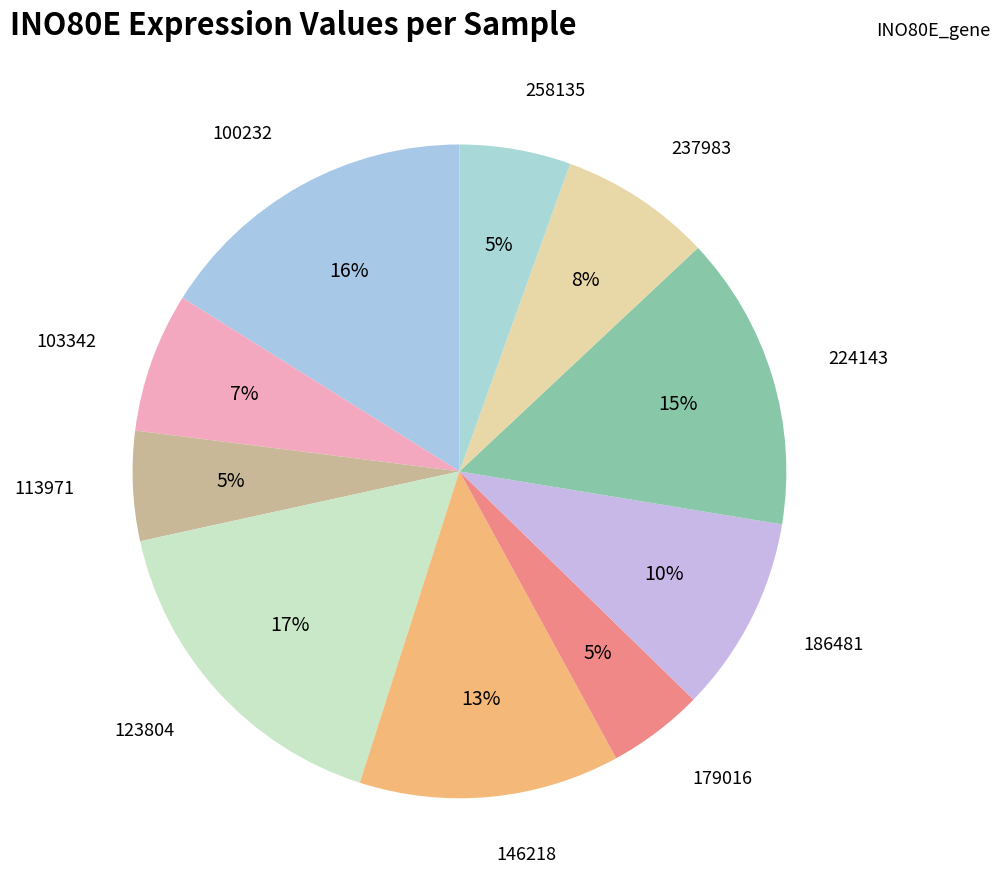

Count the number of slices in the pie.

10